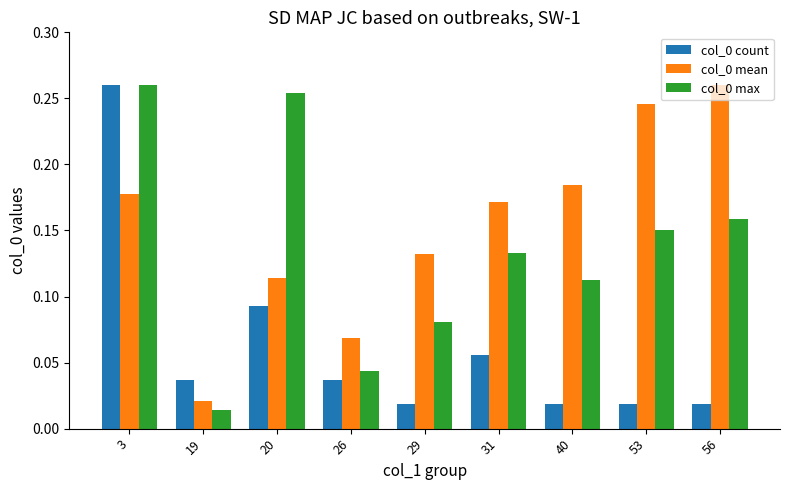

What is the sum of all col_0 count values?

0.6